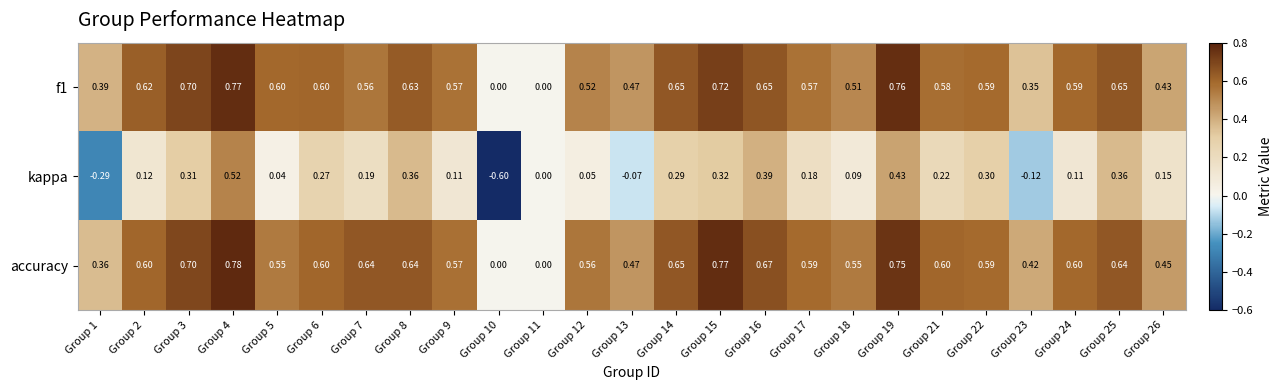

Between Group 10 and Group 11, which series saw the biggest shift?

kappa